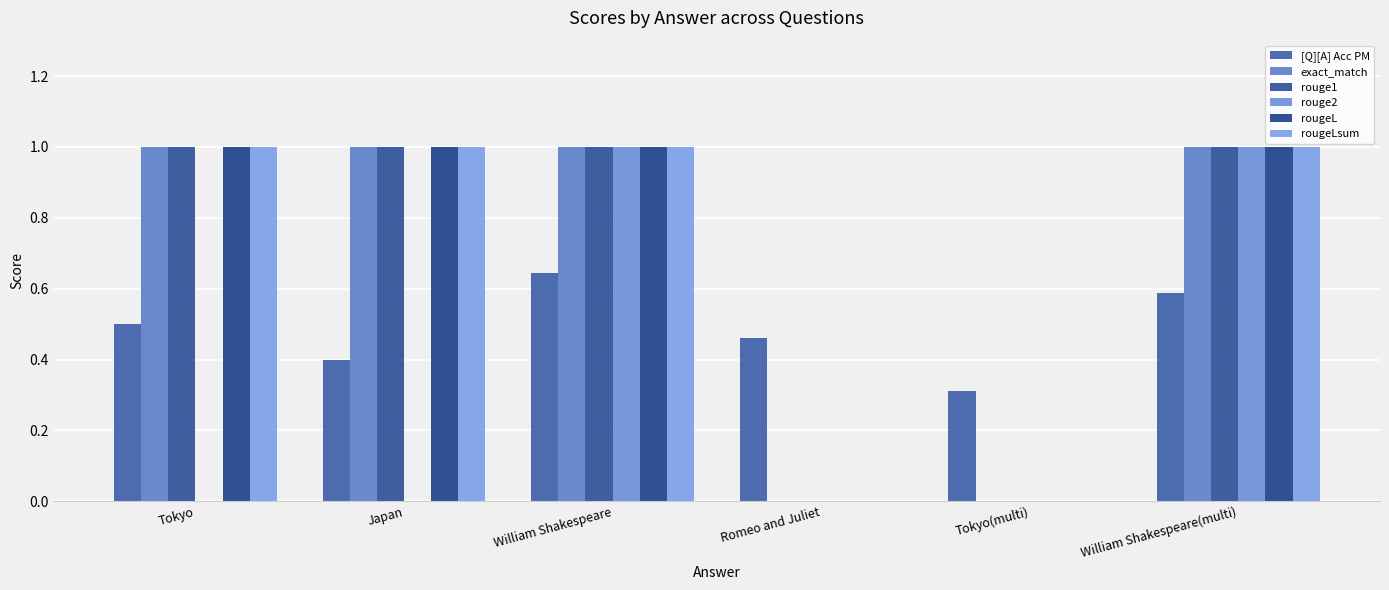

The value of exact_match at Tokyo is 1.7. True or false?

False